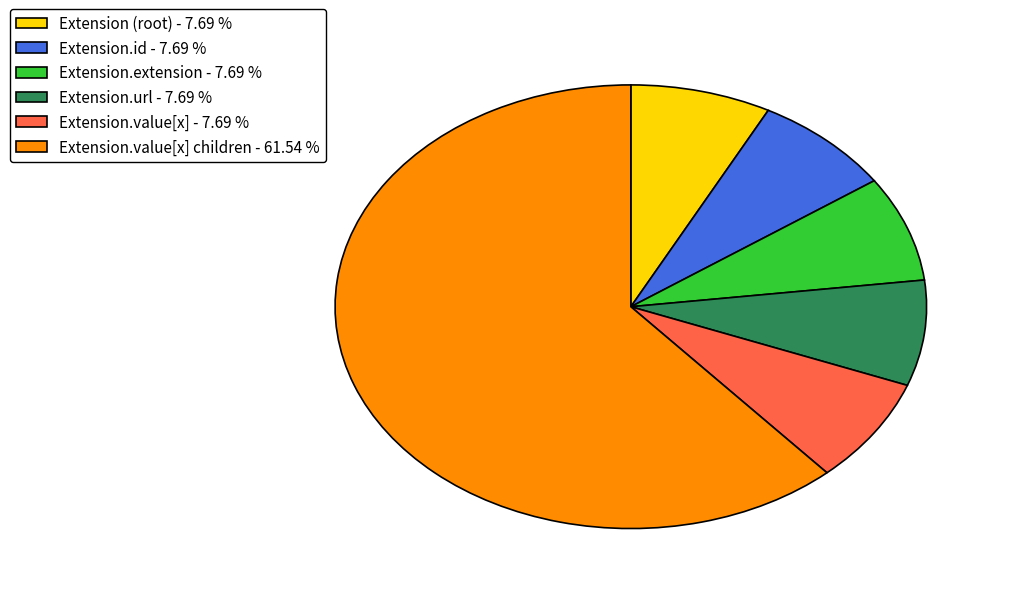

Which slice is the largest?

Extension.value[x] children - 61.54 %